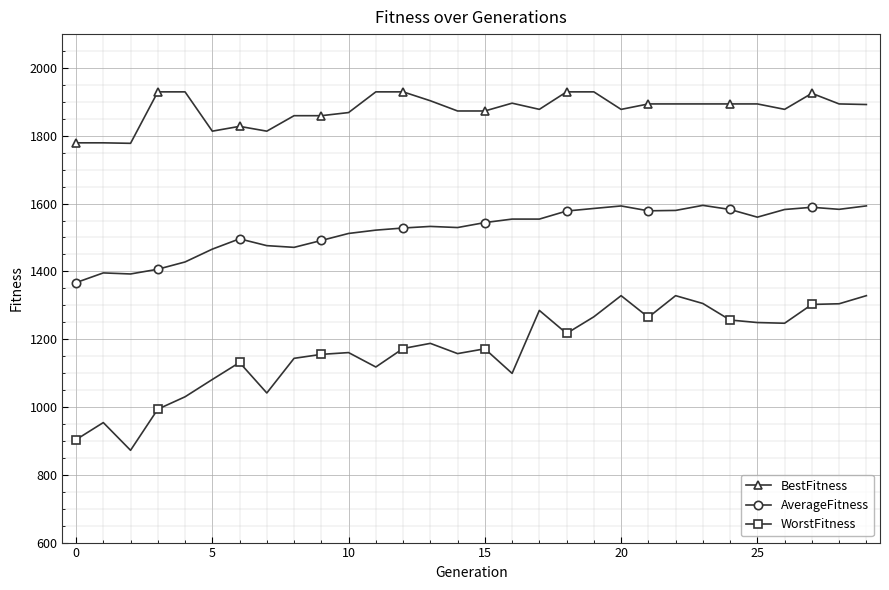

List the series in order of their peak value, highest first.

BestFitness, AverageFitness, WorstFitness